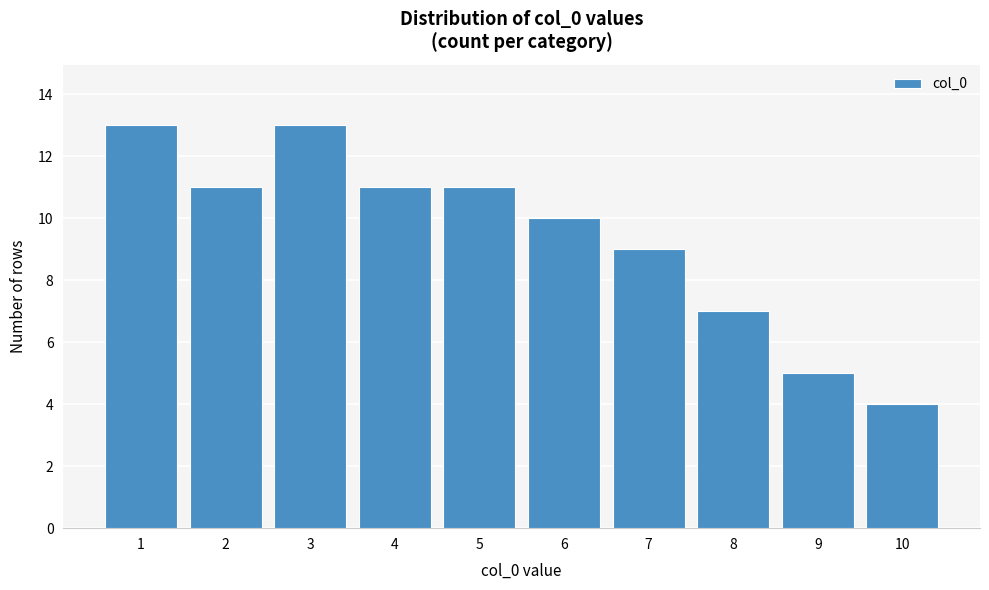

Reading left to right, transcribe all the data shown in this chart.

1=13	2=11	3=13	4=11	5=11	6=10	7=9	8=7	9=5	10=4